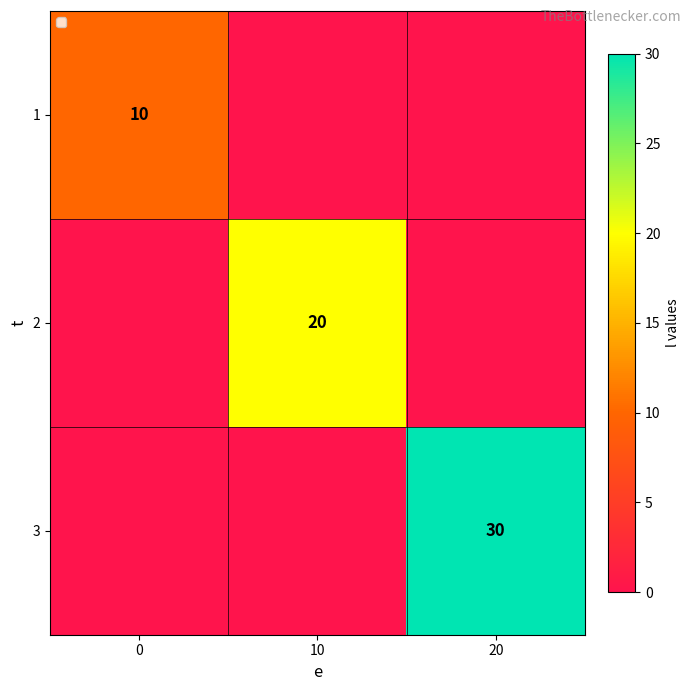

The 3 series shows 30 at 20. True or false?

True